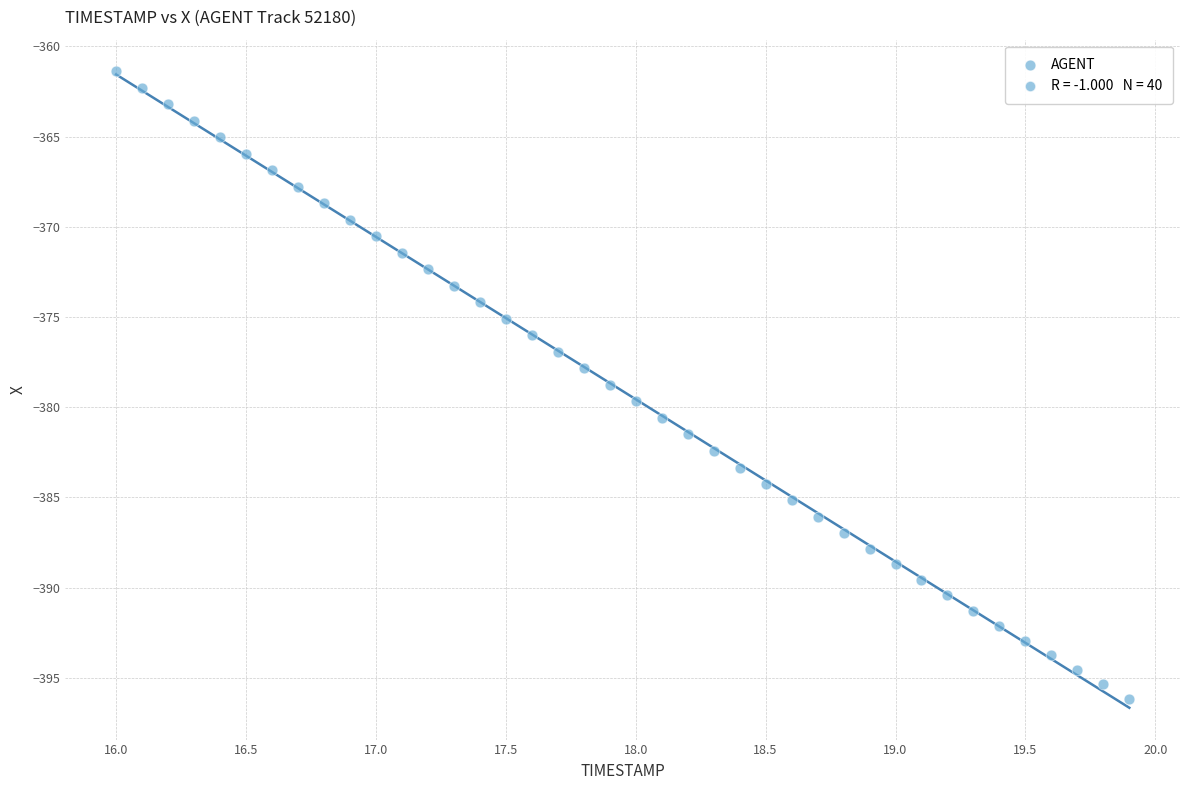

What is the range of Y values (max minus min)?

34.8